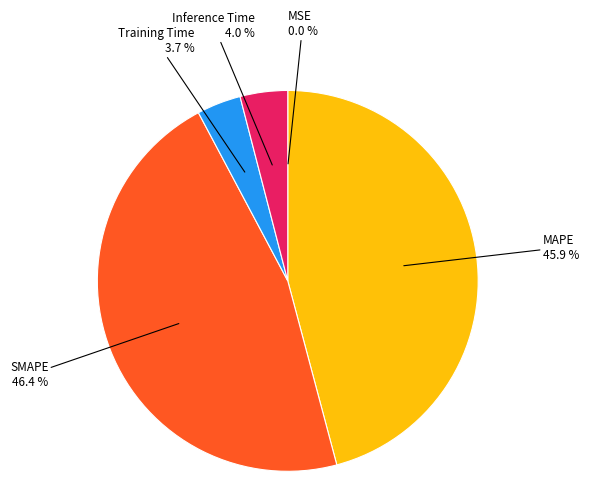

Does any single category account for the majority?

No